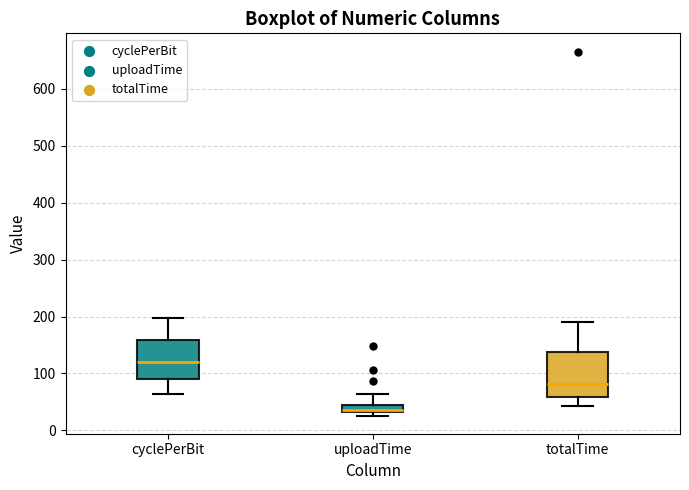

Which box has the highest median line?

cyclePerBit